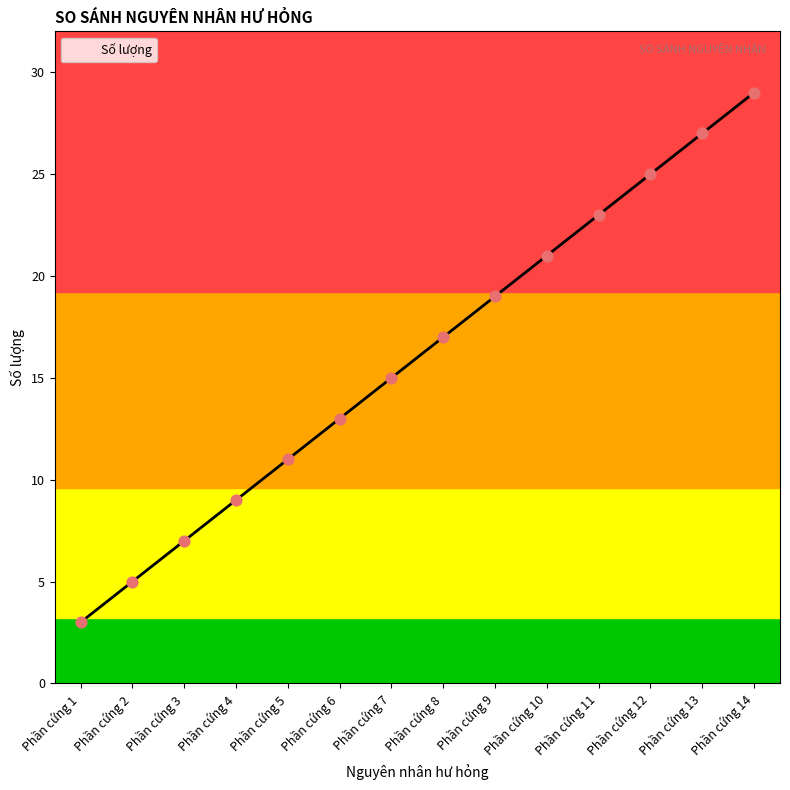

What is the difference between the maximum and minimum values?

26.0